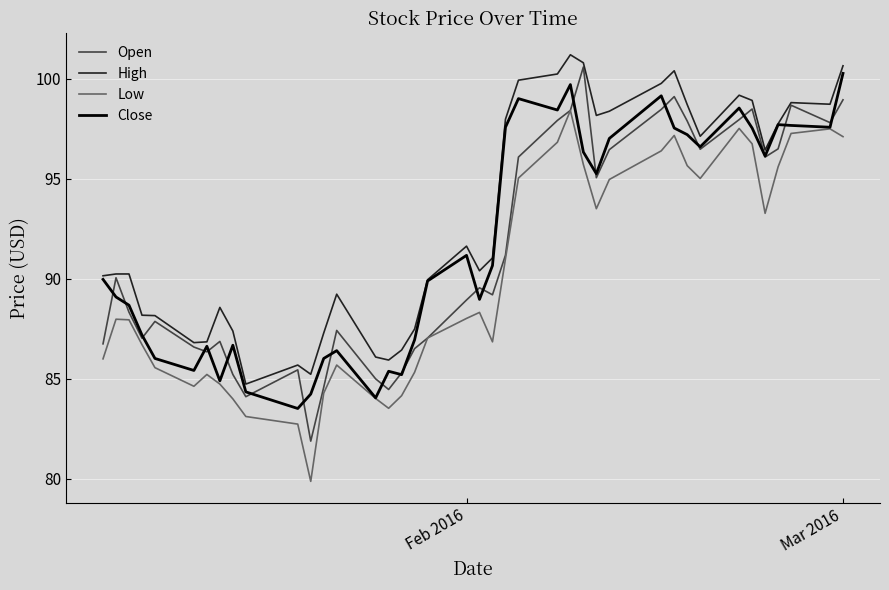

What is the difference between the maximum and minimum values in the Close series?

16.7